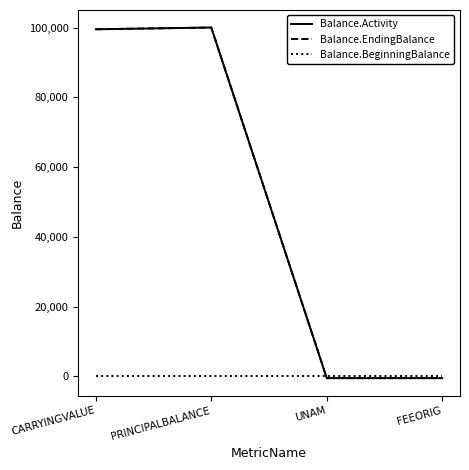

At which label is Balance.Activity closest to 49750?

CARRYINGVALUE